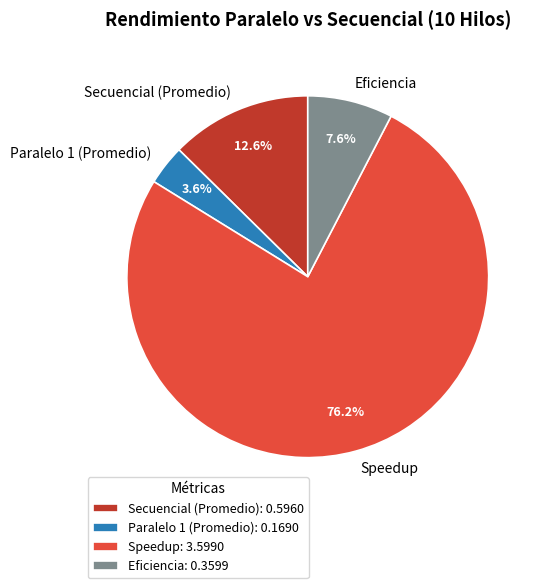

Rank the categories by value from highest to lowest.

Speedup, Secuencial (Promedio), Eficiencia, Paralelo 1 (Promedio)